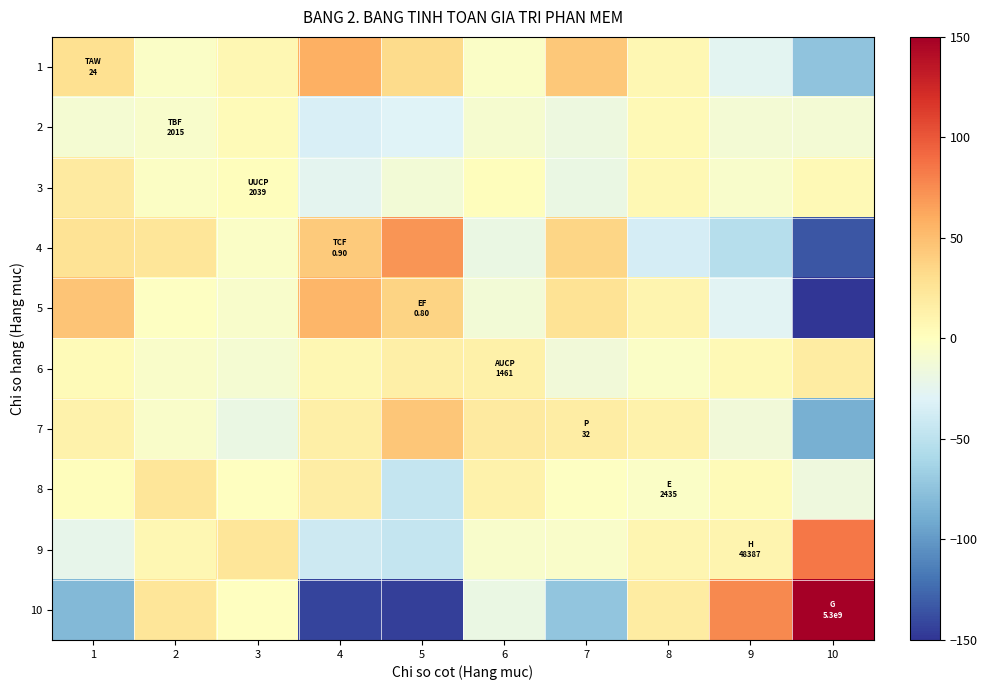

Count the number of data series in this chart.

10